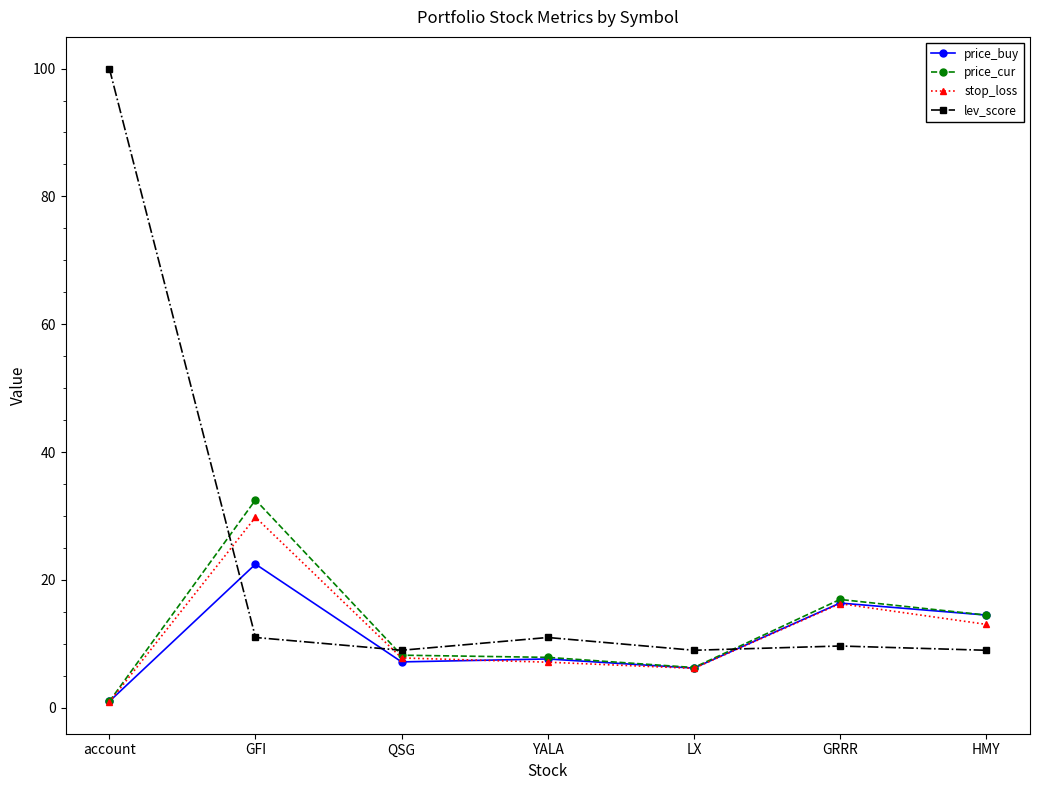

True or false: stop_loss has more than 0 interior local peaks.

True